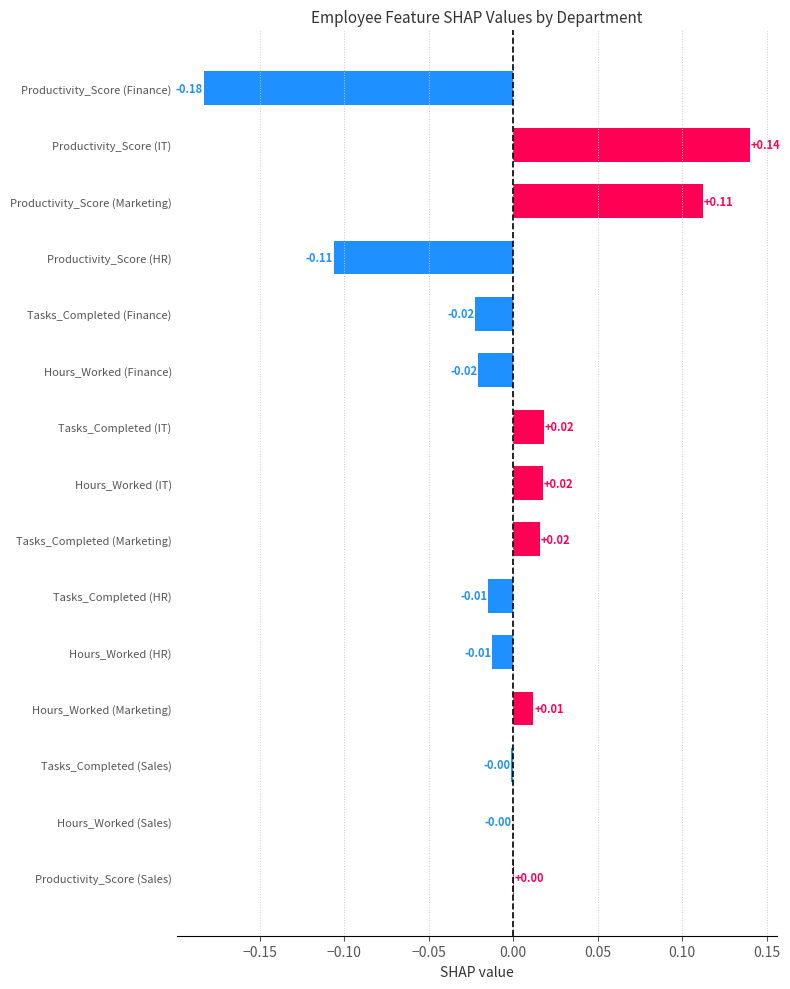

Which category has the highest value across all series?

Productivity_Score (IT)